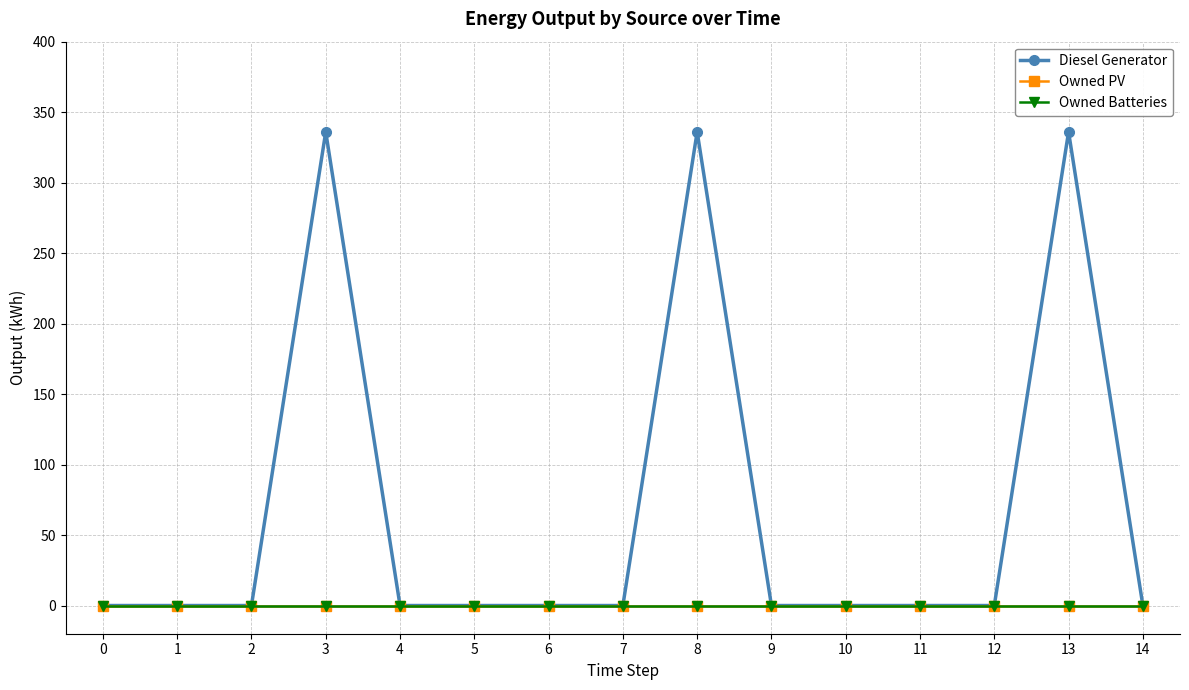

True or false: Owned PV and Diesel Generator cross at least once.

False